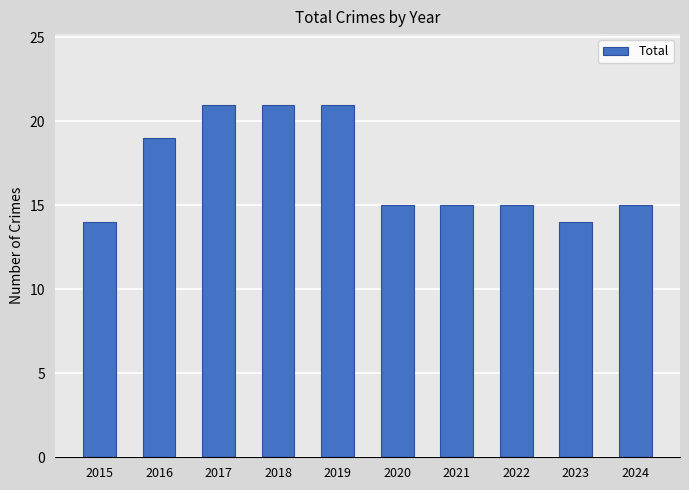

What is the average value?

17